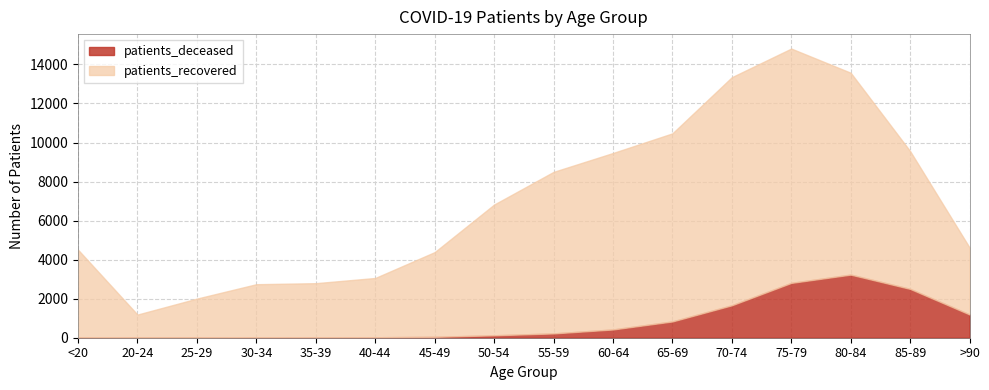

How many data points in patients_deceased are less than 221?

8